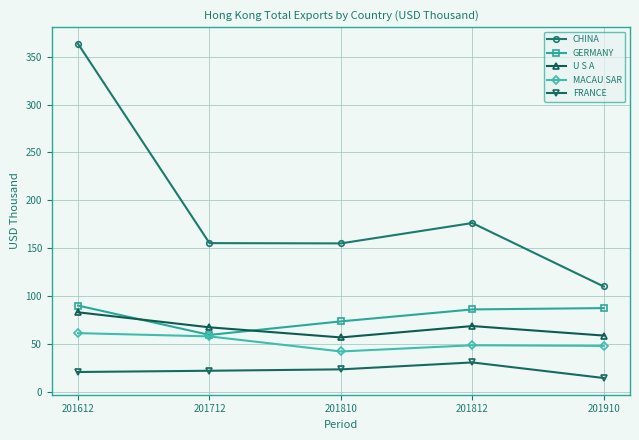

What is the difference between the GERMANY values at 201712 and 201910?

28.0